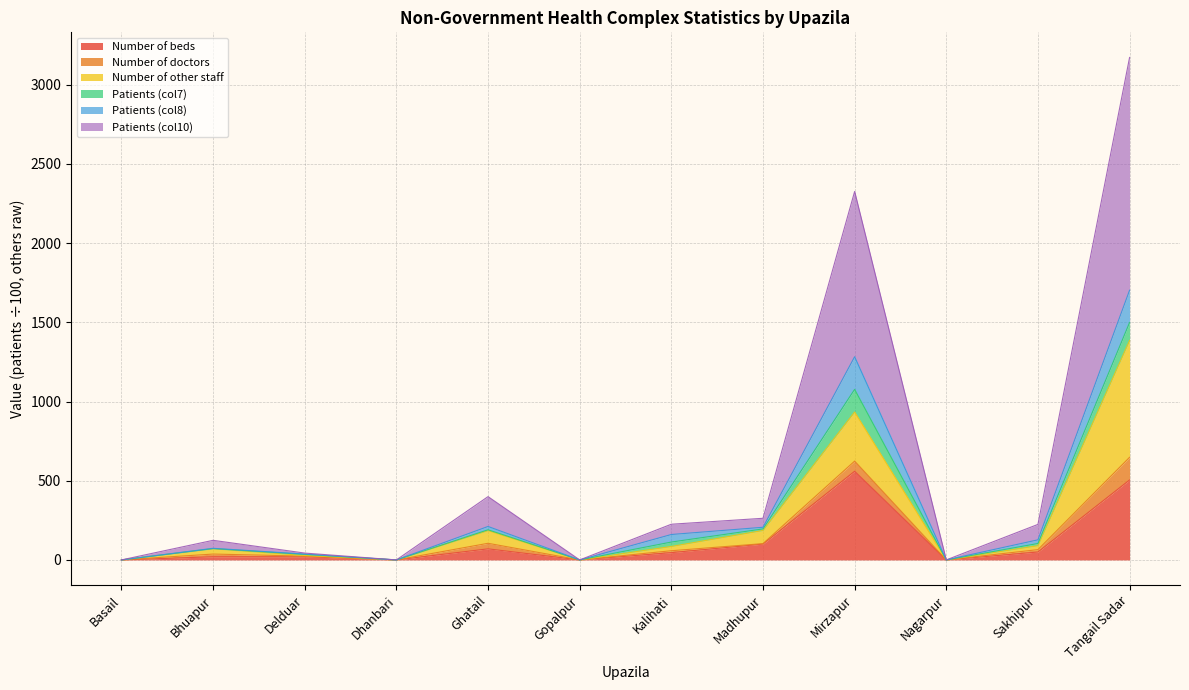

At which category is the sum across all series the highest?

Tangail Sadar